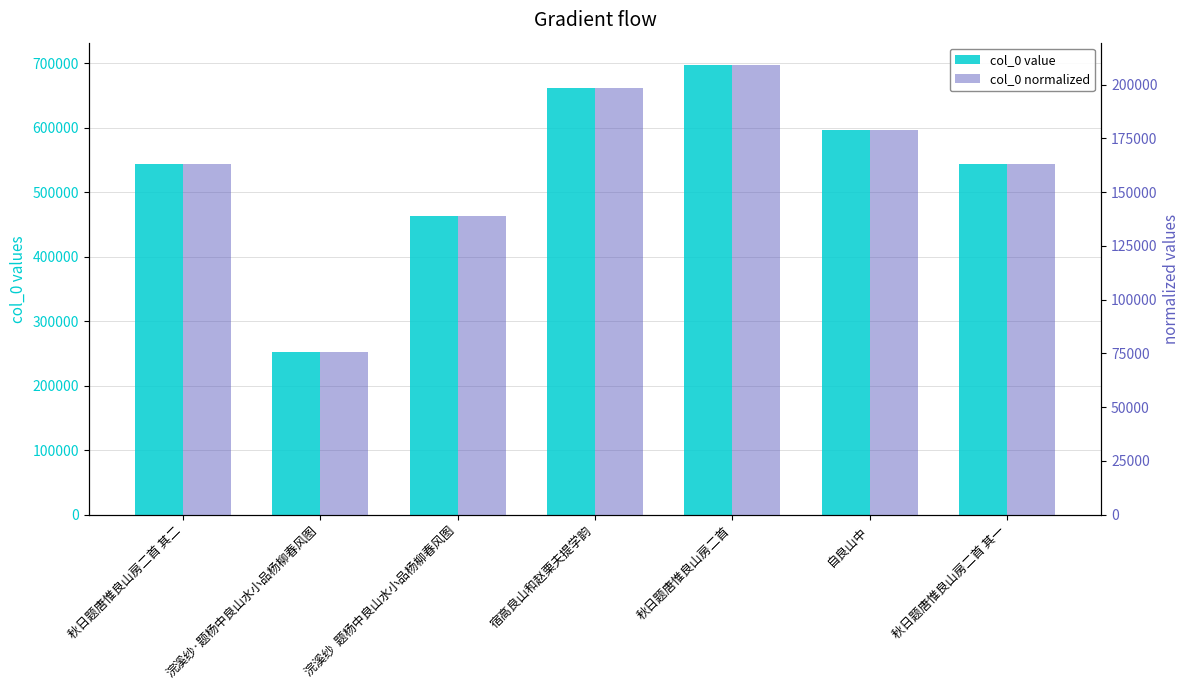

At how many categories does at least one series exceed 580883?

3